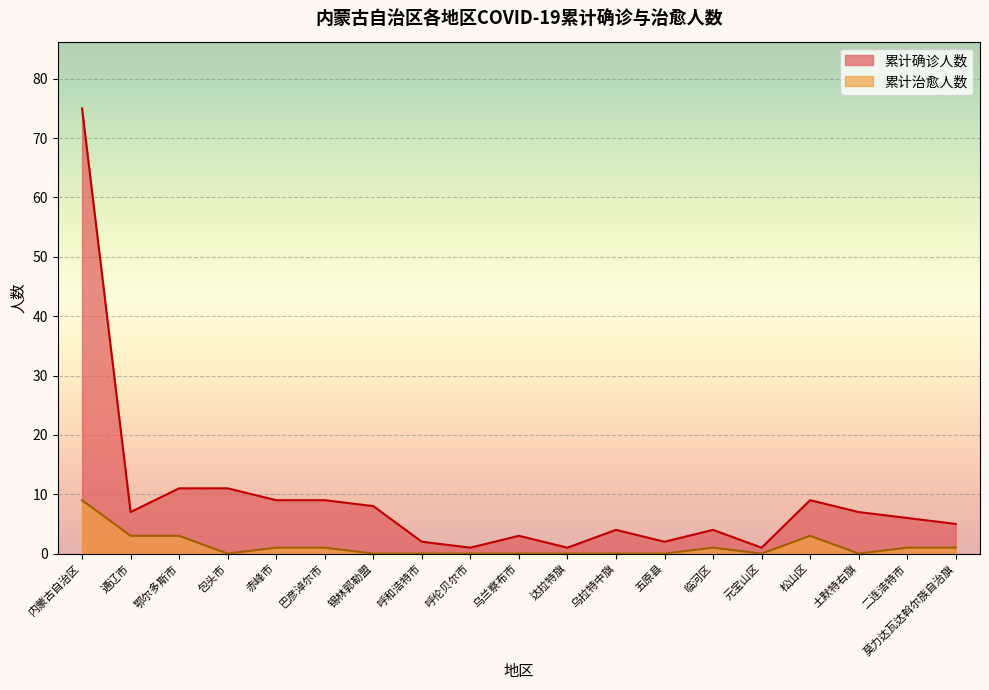

In 累计确诊人数, how many points are lower than both neighbors (excluding endpoints)?

5